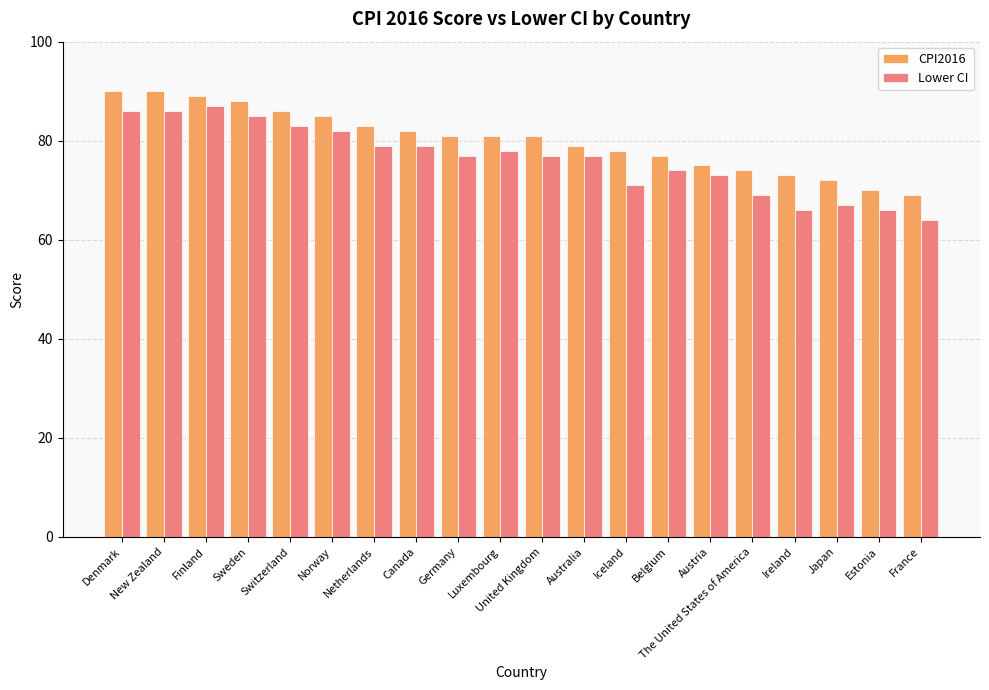

Is the value of Lower CI at Germany greater than the value of CPI2016 at The United States of America?

Yes